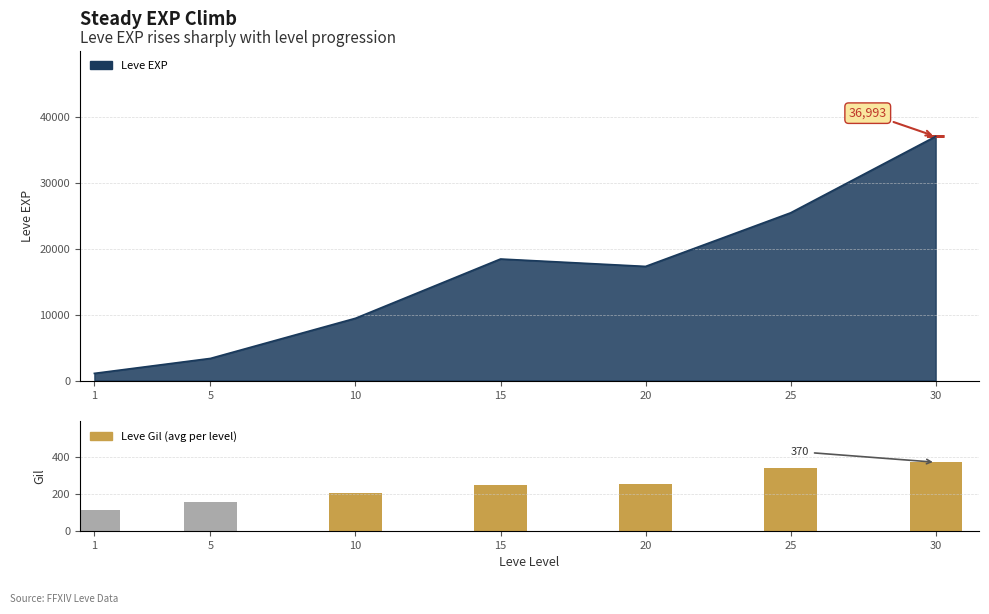

Reading right to left, list all the values displayed in this chart.

30=370	25=337	20=254	15=247	10=204	5=157	1=113